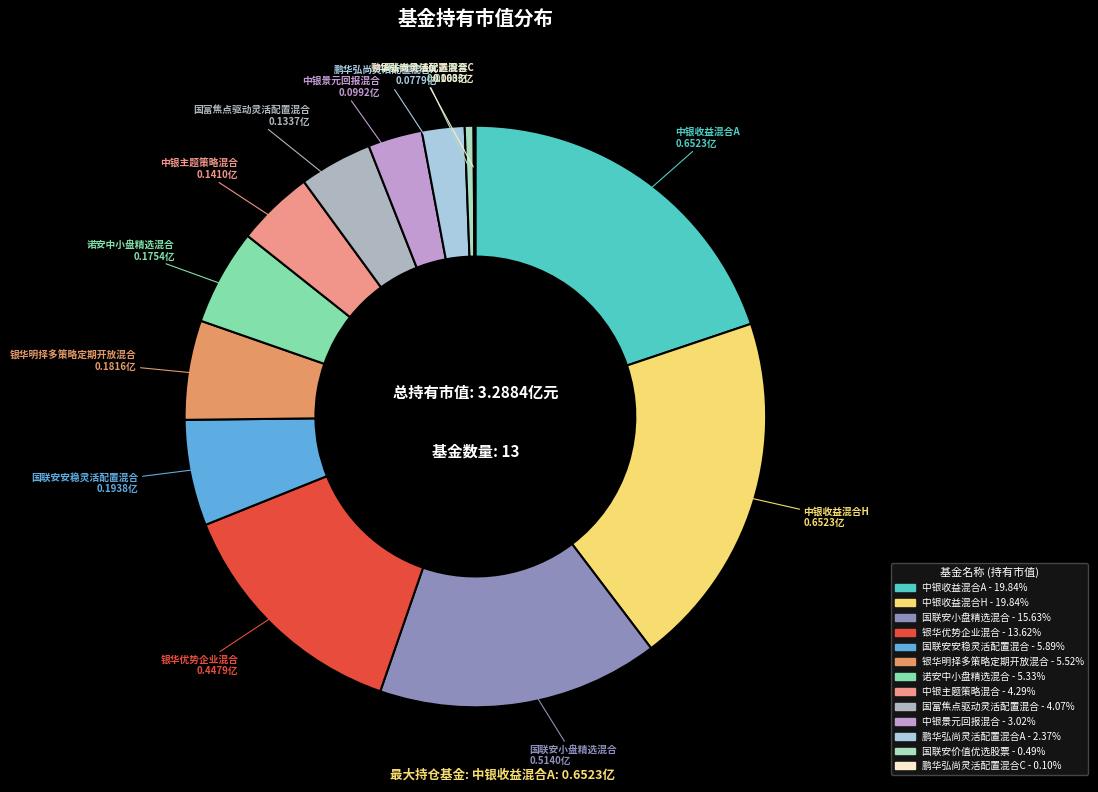

Is the sum of 银华明择多策略定期开放混合 and 诺安中小盘精选混合 greater than half?

No